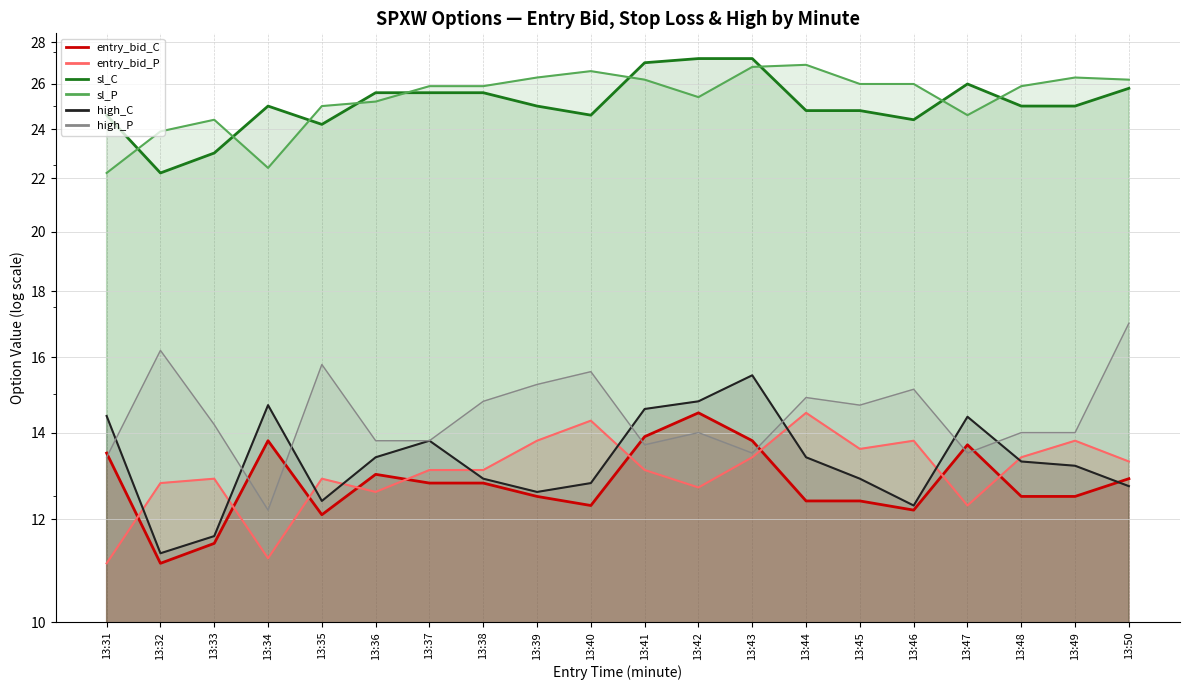

Which series changed the most between 13:39 and 13:47?

high_C